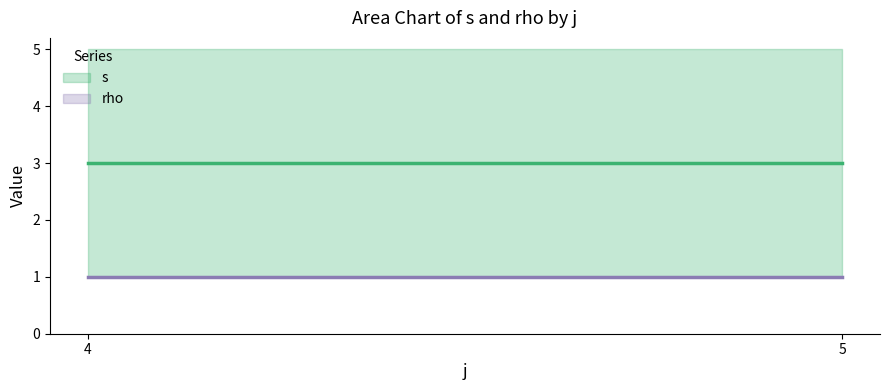

Which series has the largest total across all categories?

s